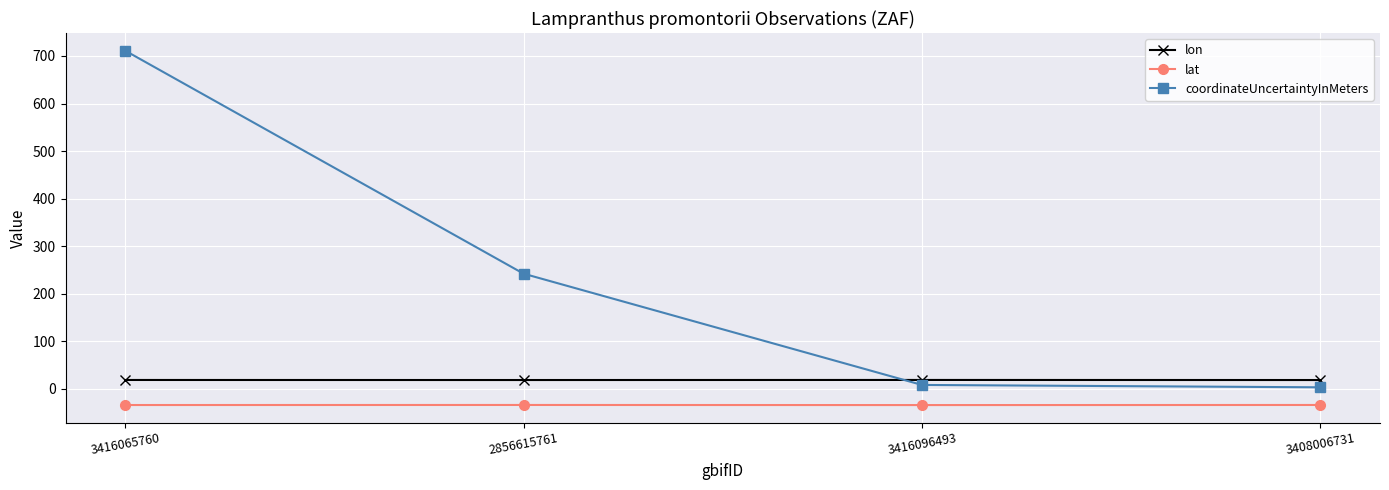

True or false: coordinateUncertaintyInMeters has more than 1 points higher than both neighbors.

False